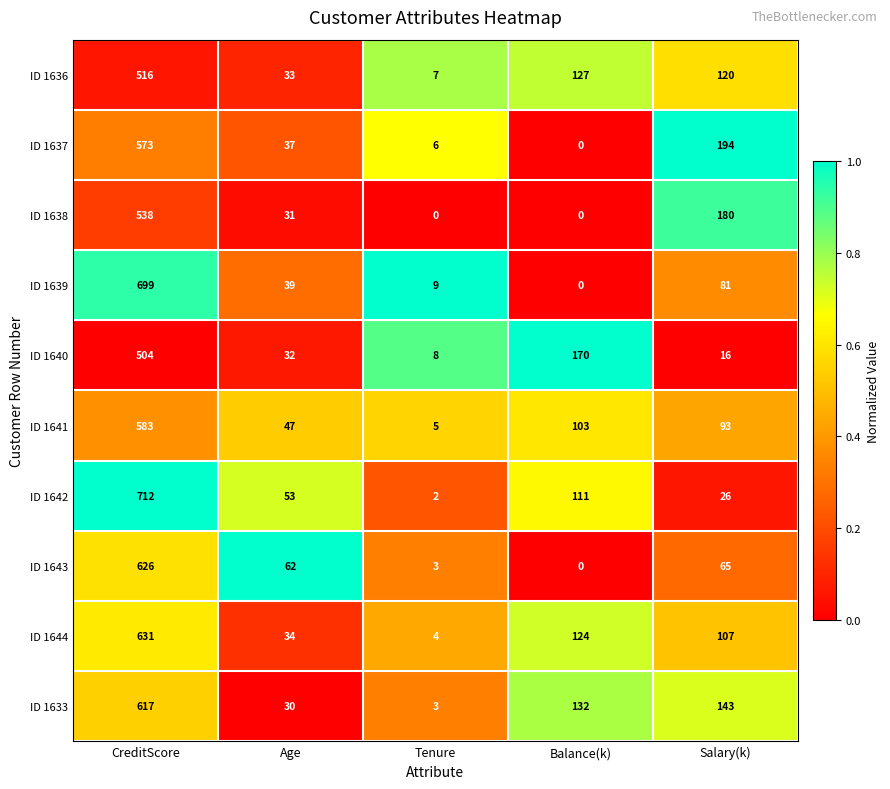

What is the average value of the ID 1640 series?

146